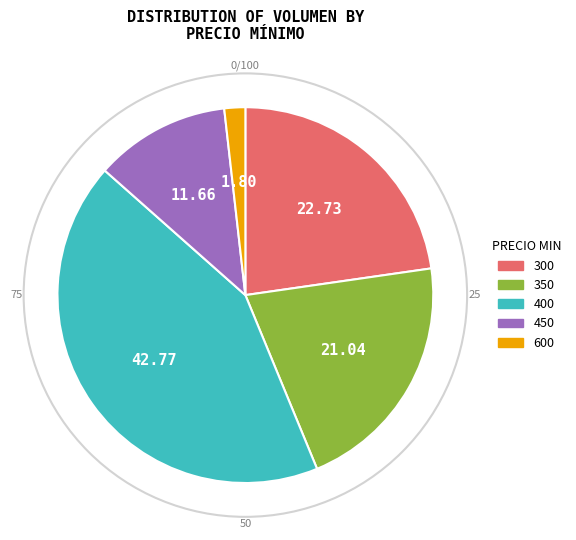

Which has a higher value, 450 or 350?

350